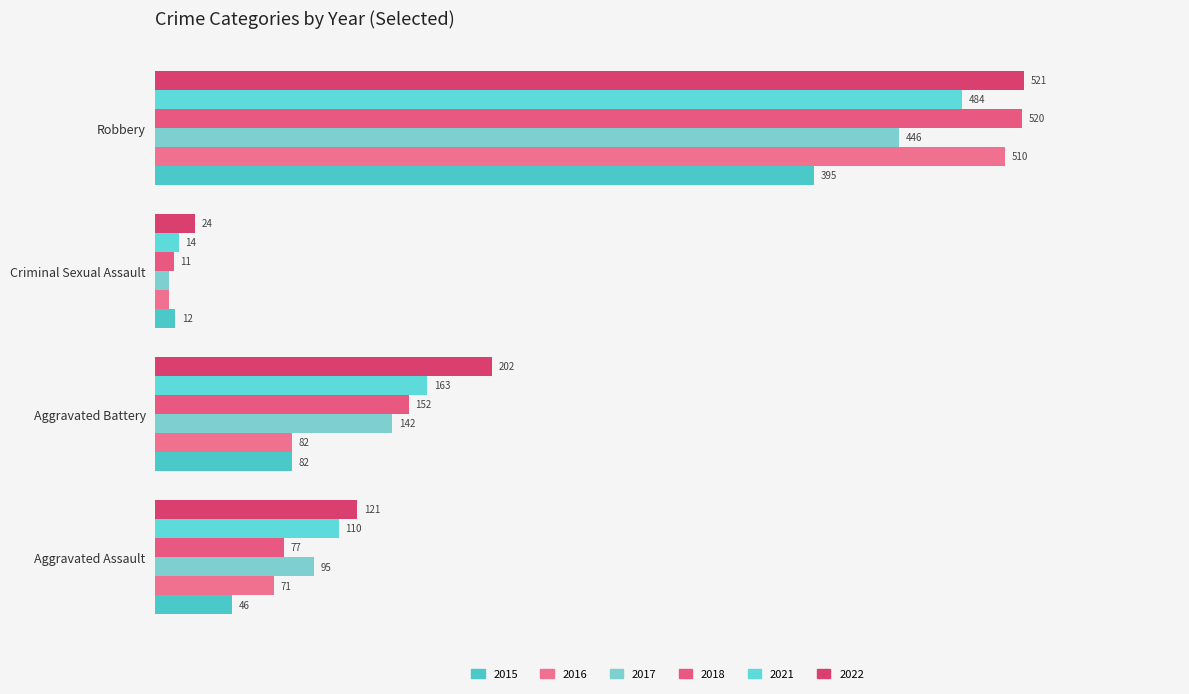

How many bars are there in total?

24